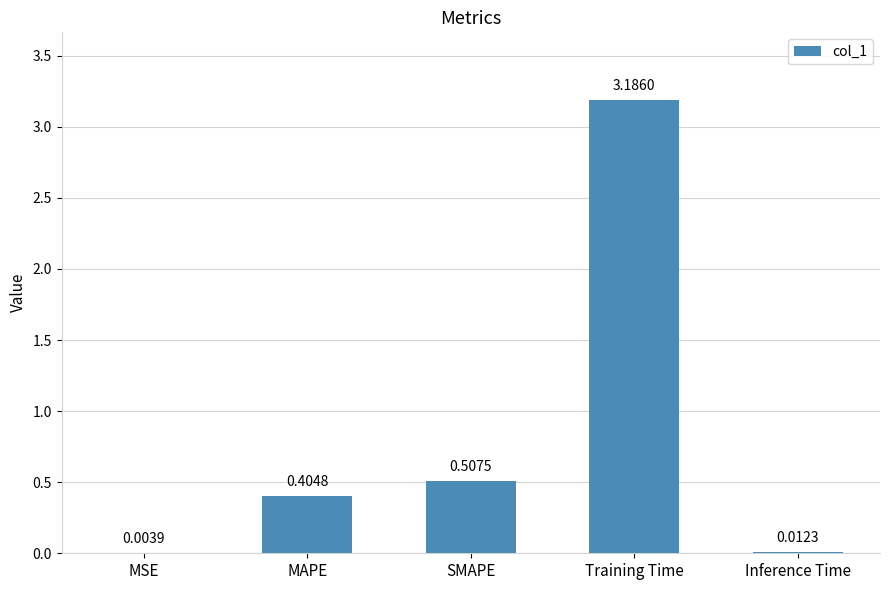

Are the bars grouped side by side (vs. stacked)?

No